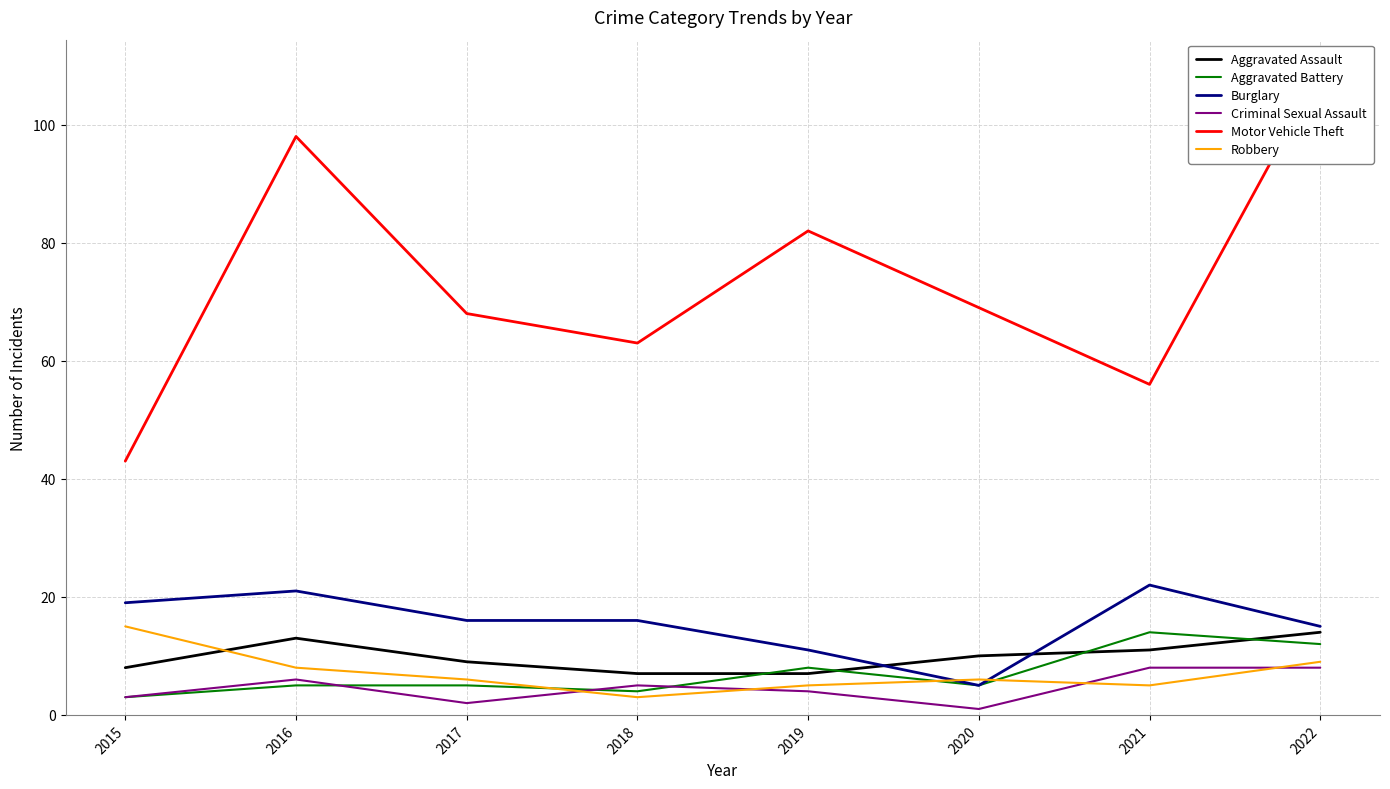

What is the value of the Burglary point at the 2nd from the left?

21